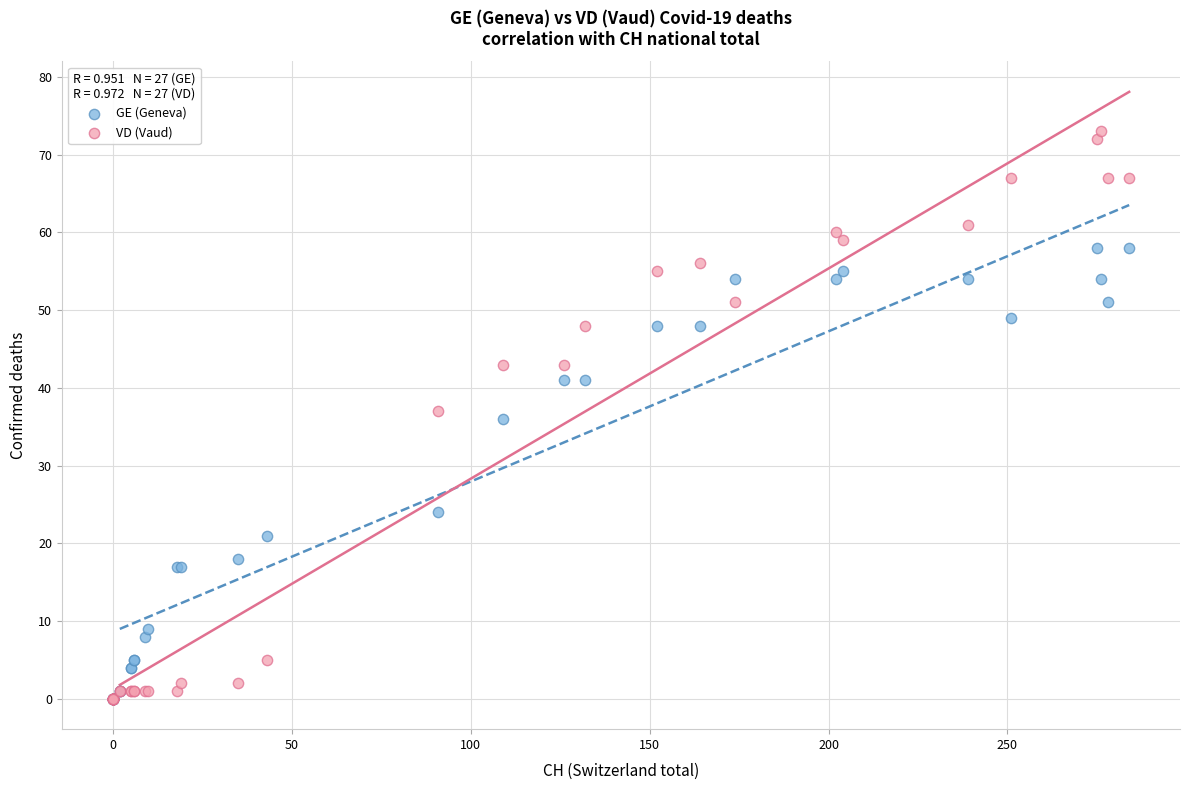

In the GE (Geneva) series, what Y value is closest to 29?

24